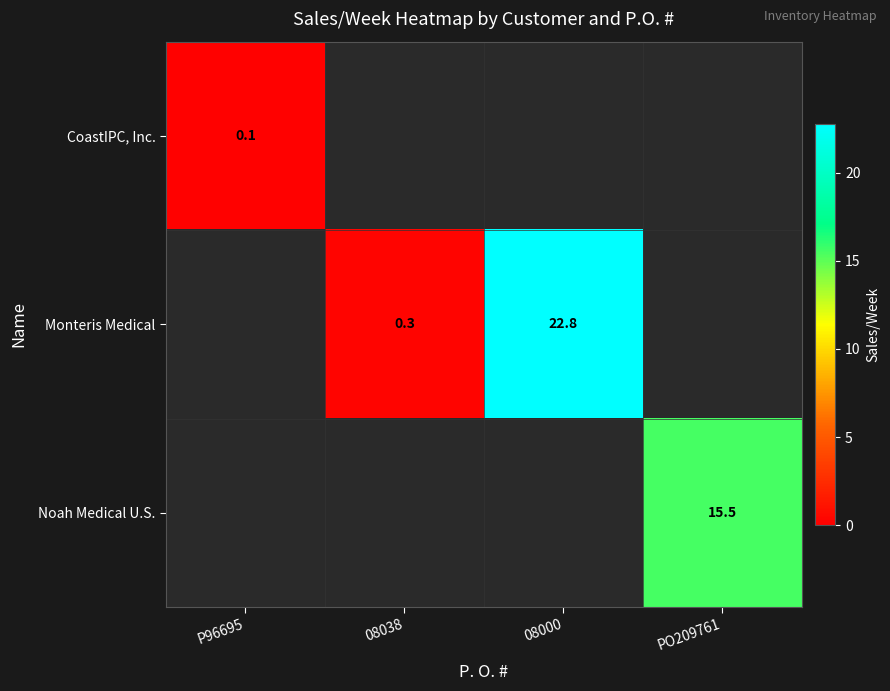

True or false: Monteris Medical has a value of 0.3 at 08038.

True